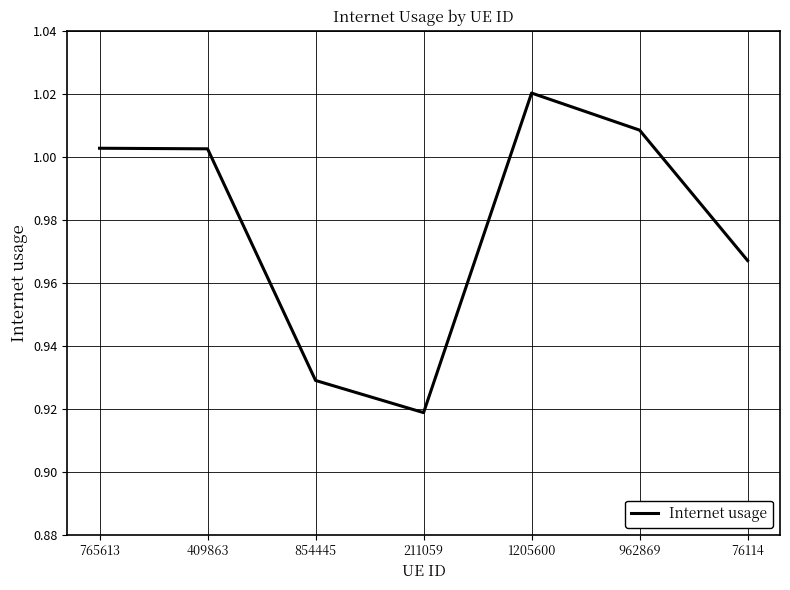

Where does the data first go above 1?

765613